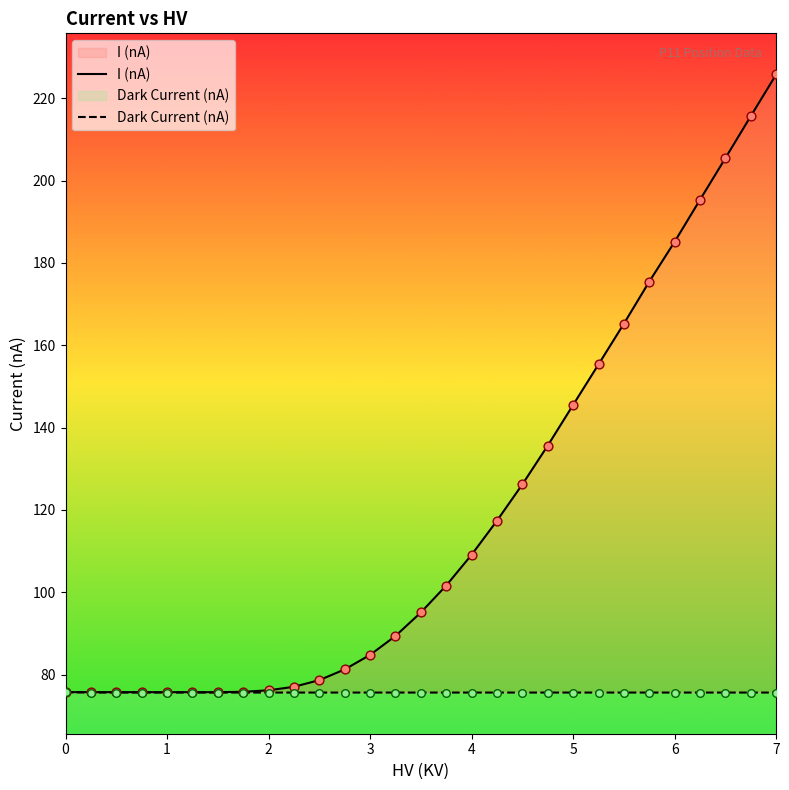

Which series reaches the maximum Y coordinate?

I (nA)